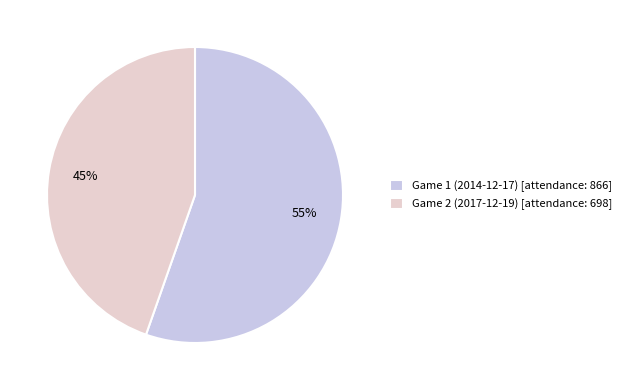

The Game 1 (2014-12-17) slice represents 61% of the pie. True or false?

False